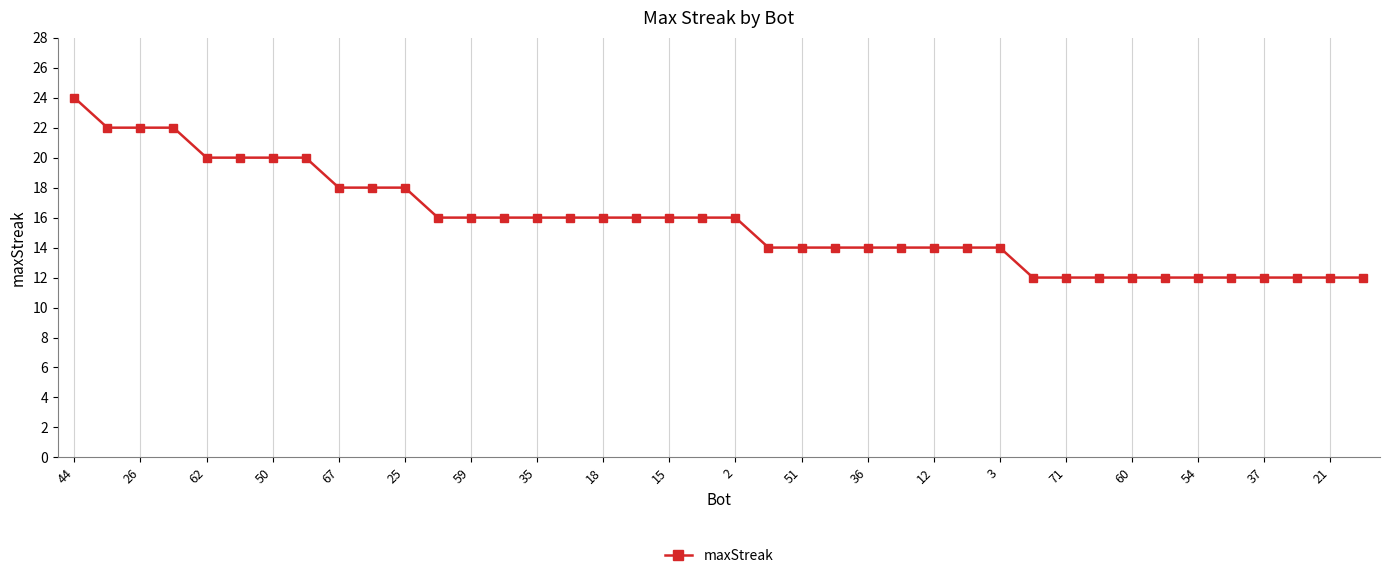

What is the difference between the maximum and minimum values?

12